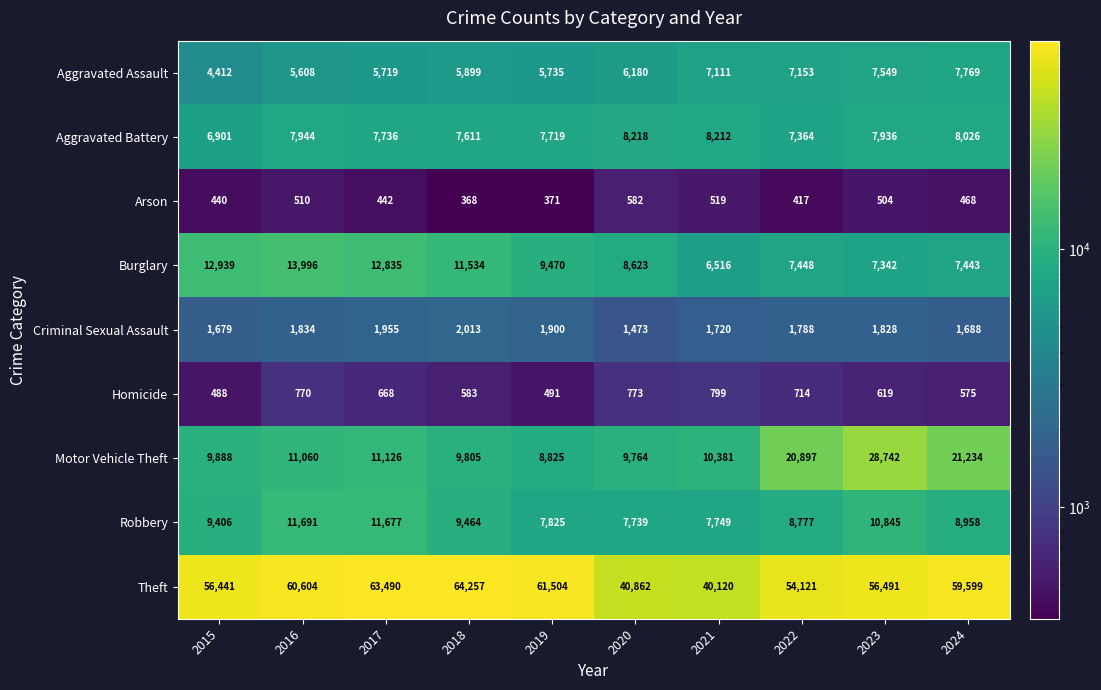

Which category has the lowest value across all series?

2018